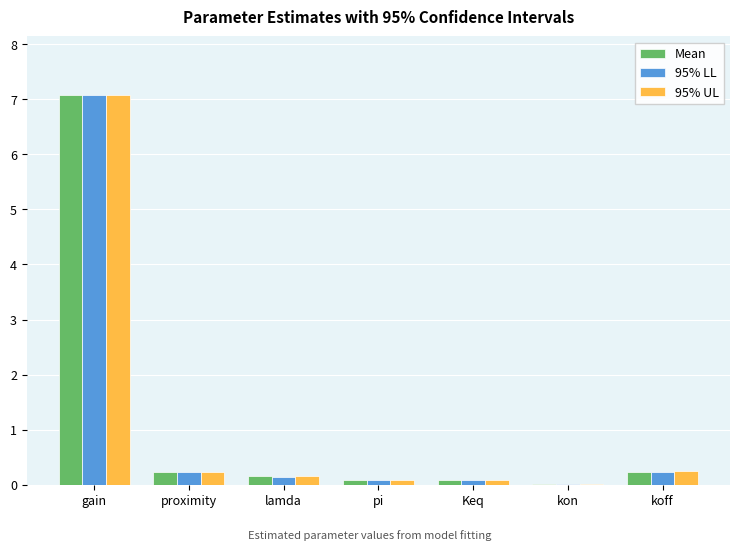

Count the number of categories in the chart.

7